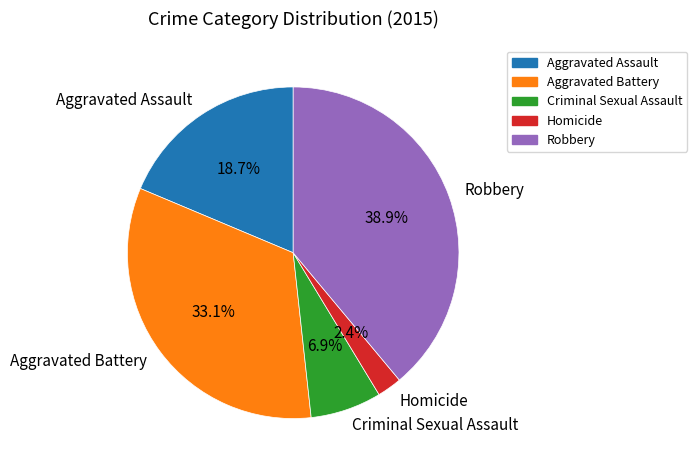

What is the ratio of the value at Criminal Sexual Assault to the value at Aggravated Battery?

0.2